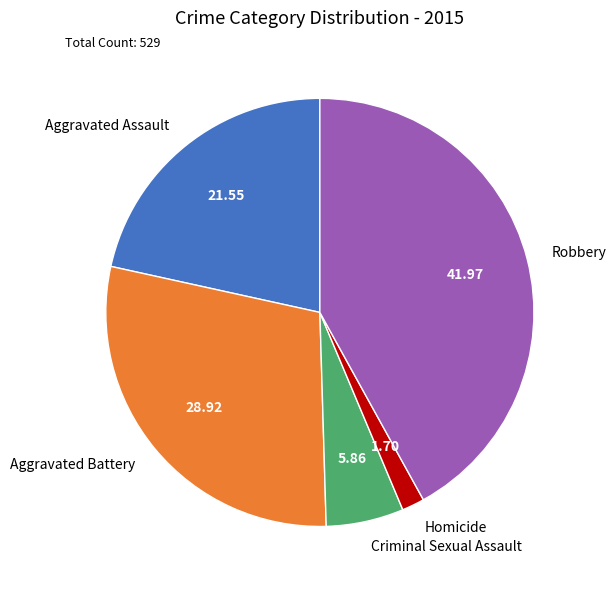

Approximately how many times larger is the value at Aggravated Battery compared to Criminal Sexual Assault?

4.9